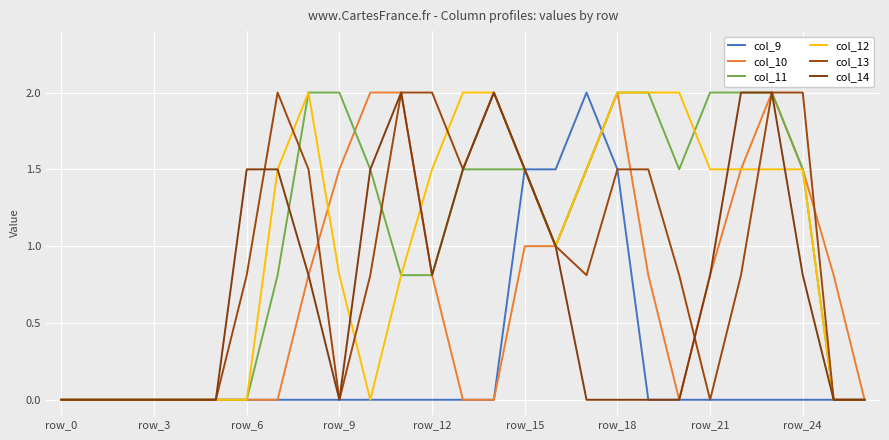

What is the greatest value displayed?

2.0